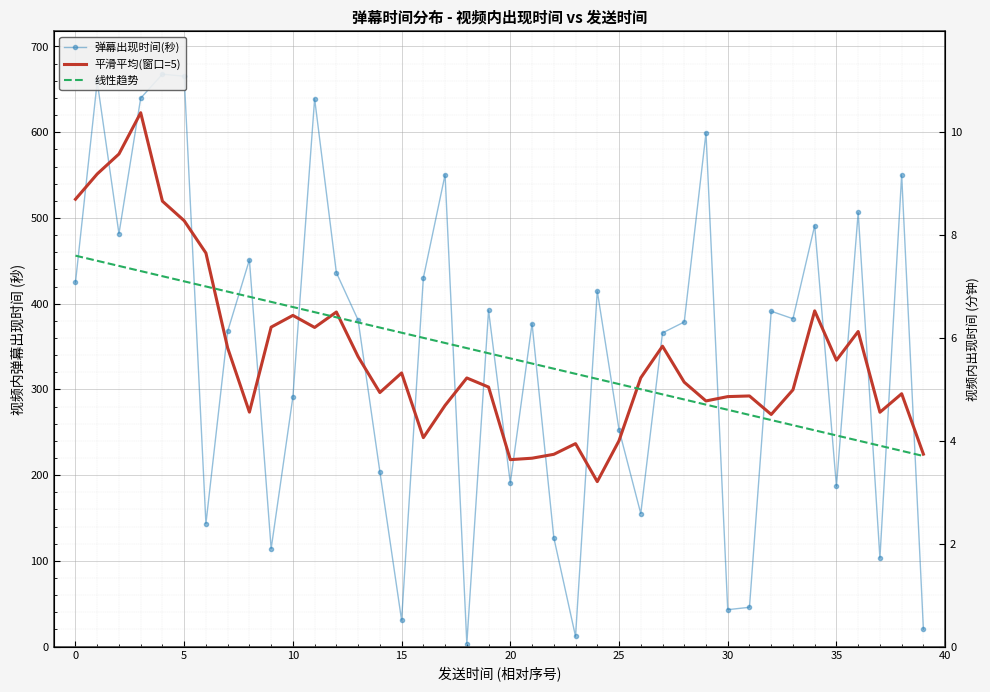

True or false: 弹幕出现时间(秒) and 平滑平均(窗口=5) cross at least once.

True